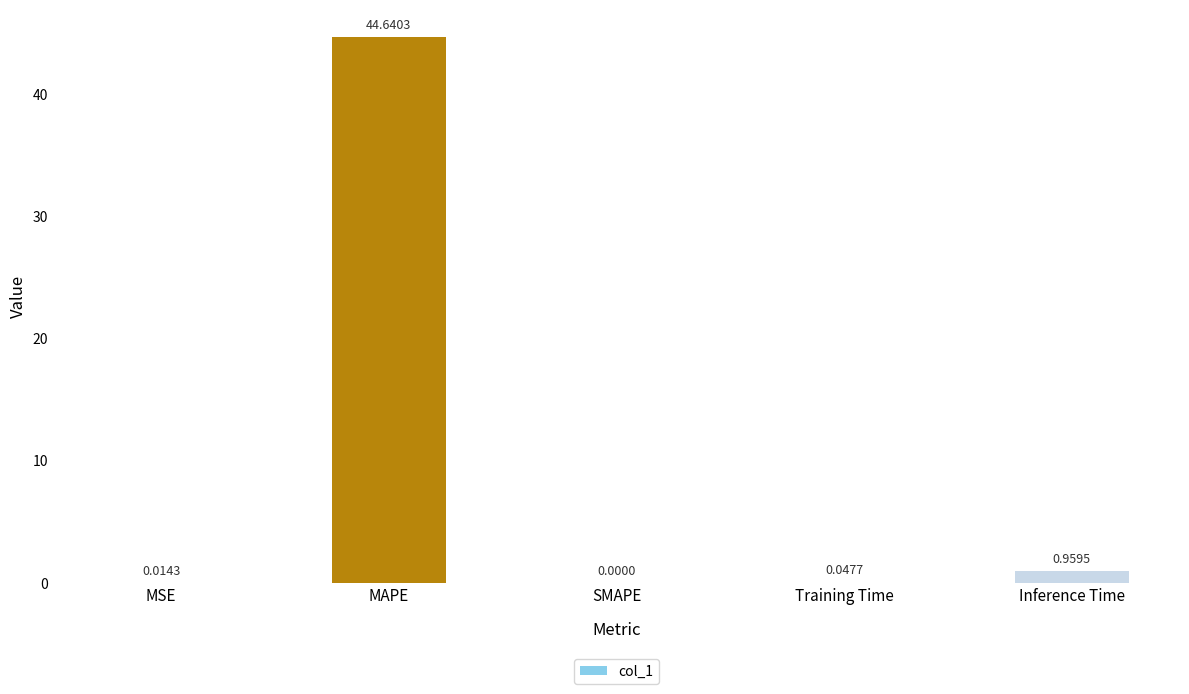

Where is the data nearest to the value 22?

Inference Time